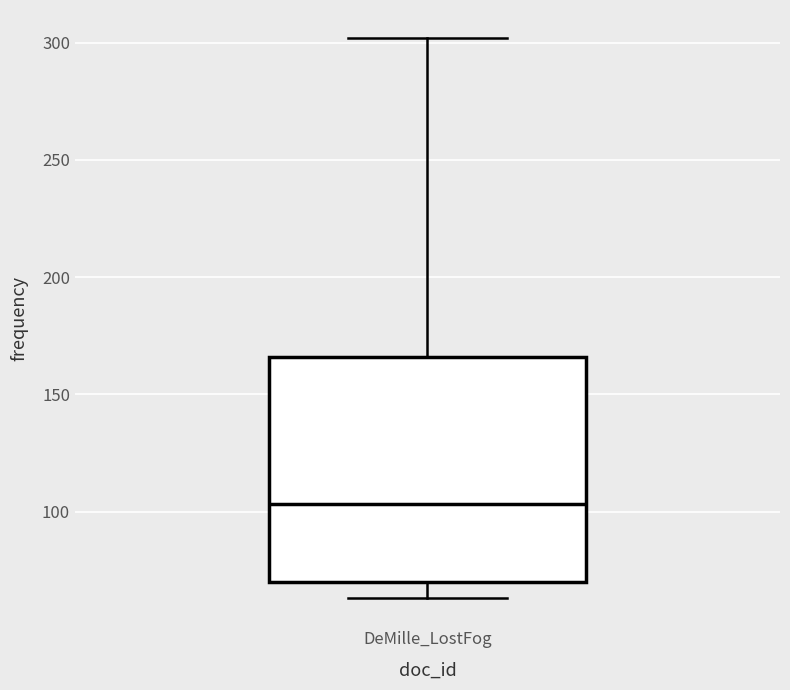

Read this box plot against the y-axis: the position of the median line, the range covered by the box, and the ends of both whiskers. The values are not printed on the chart, so give them approximately, as read against the axis.

median 105, box 70 to 165, whiskers 65 to 300